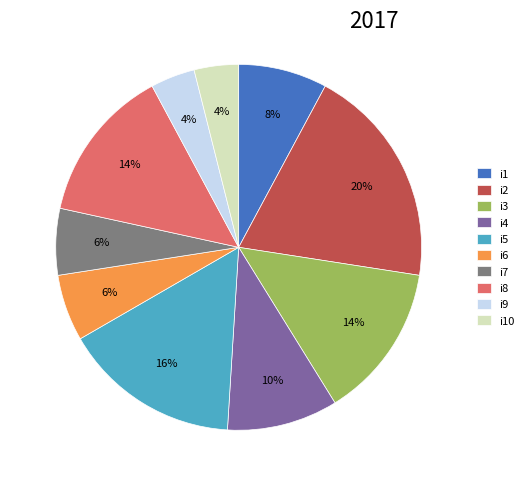

Which slice is the largest?

i2